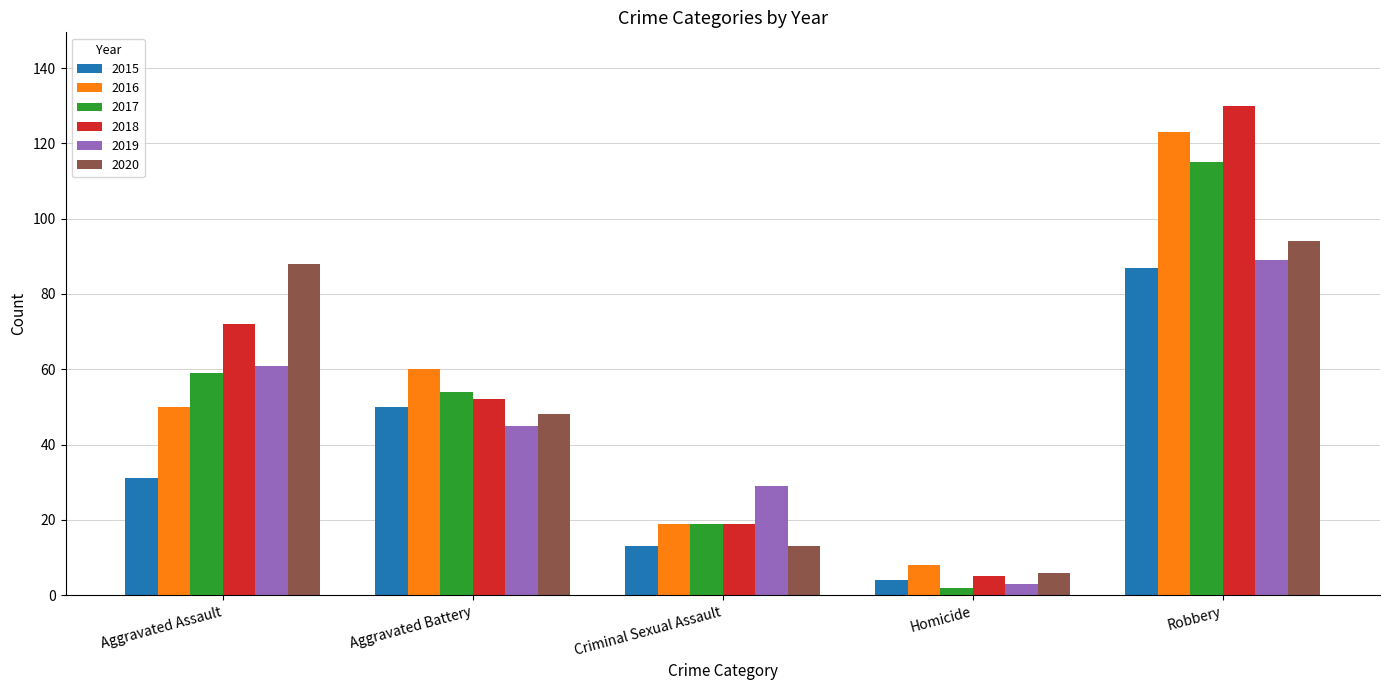

What are all the series names shown in the legend?

2015, 2016, 2017, 2018, 2019, 2020